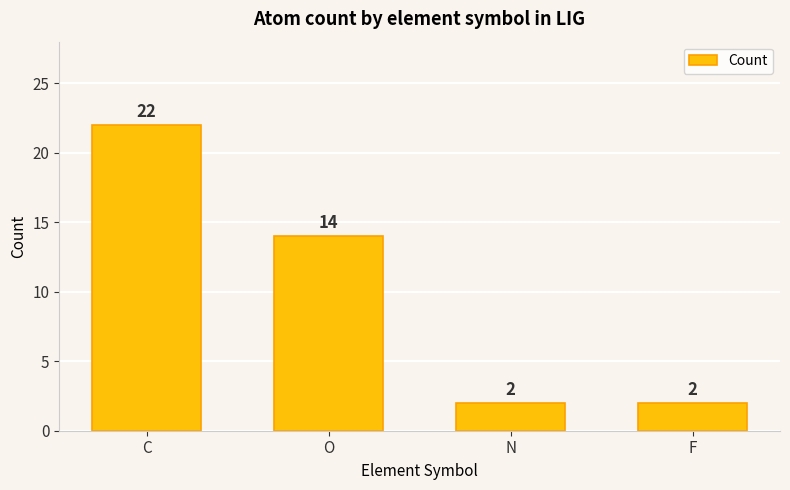

What is the label of the 4th bar from the right?

C